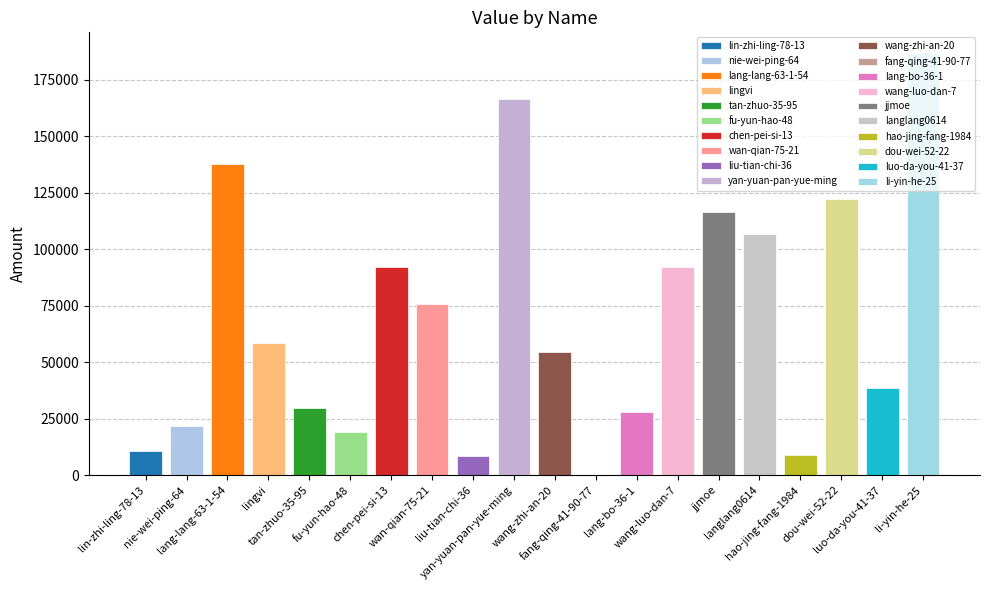

What is the difference between the maximum and minimum values?

186540